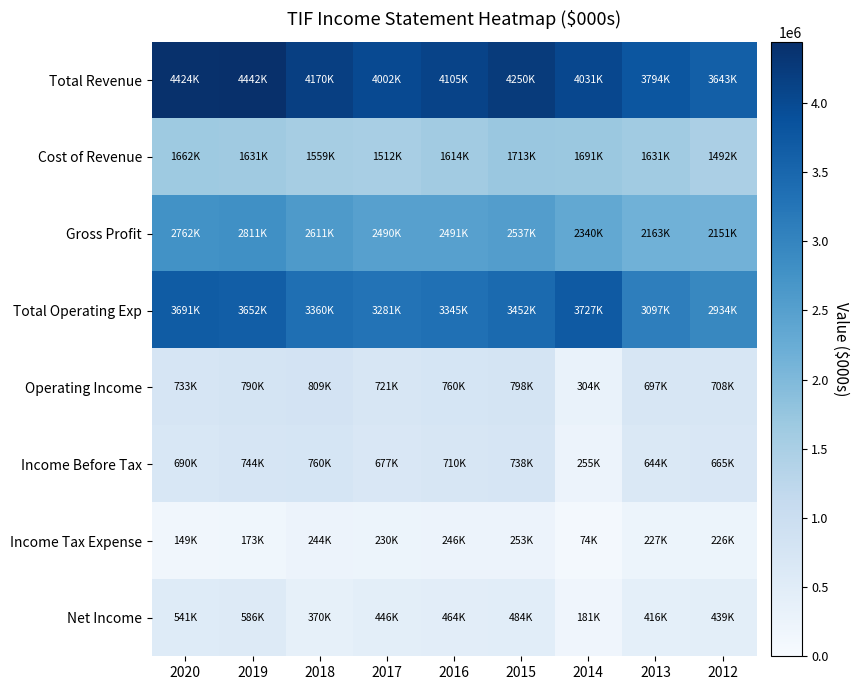

What is the difference between the highest and lowest values at 2017?

3771300